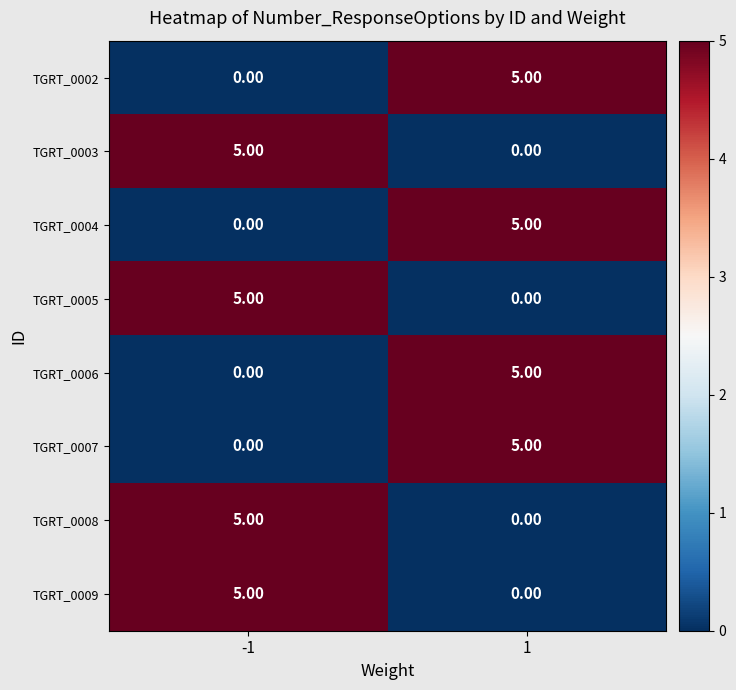

List the labels in order of TGRT_0003 value, smallest first.

1, -1